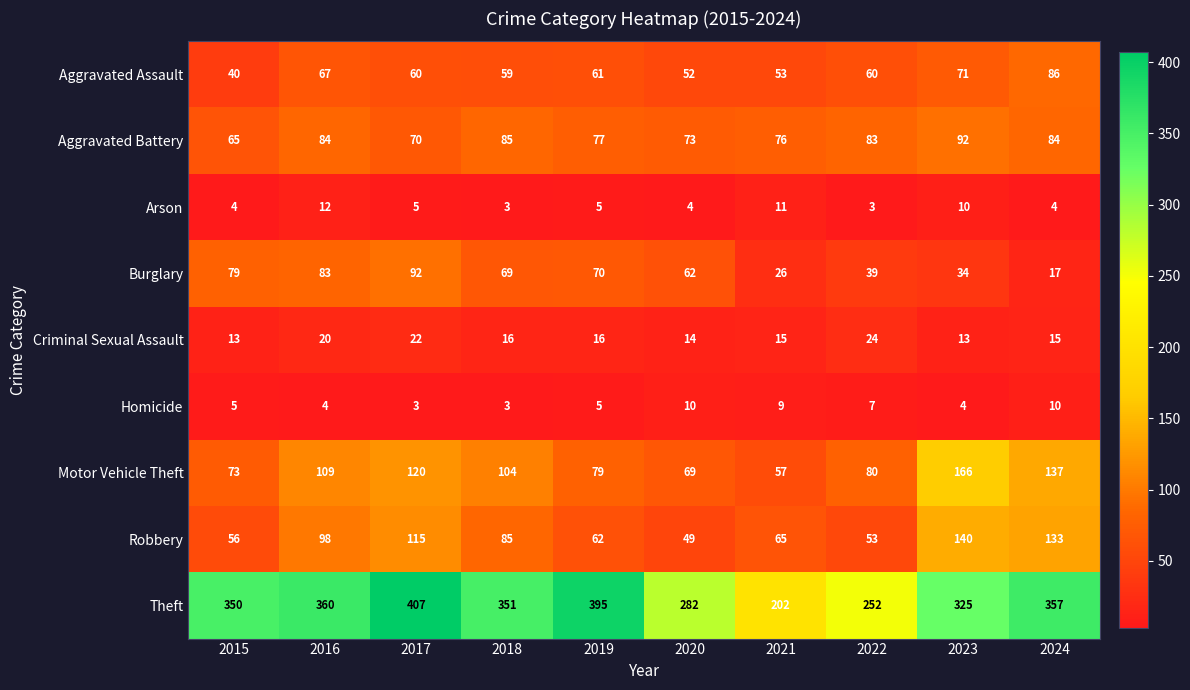

Which series has the widest spread of values?

Theft